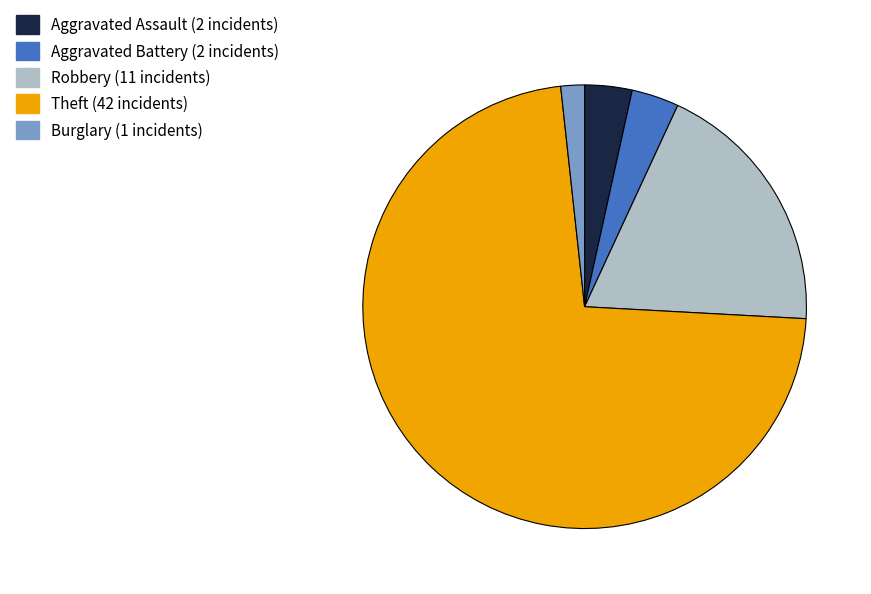

Does any single category account for the majority?

Yes